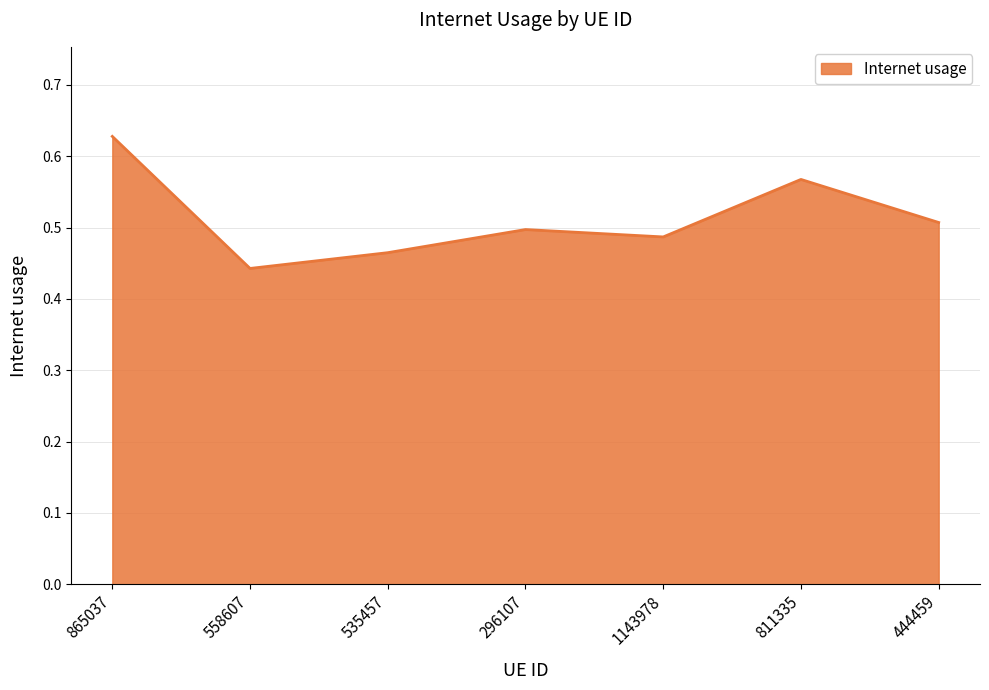

At which category does the data reach its first local peak?

296107